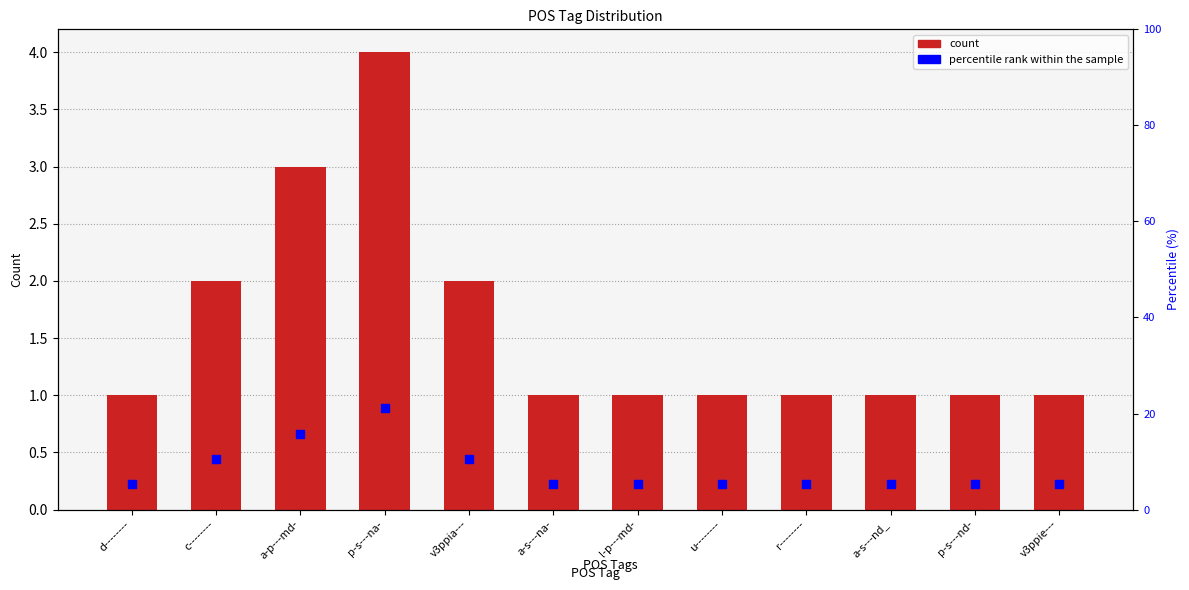

Is the value of percentile rank within the sample at a-p---md- greater than the value of count at d--------?

Yes